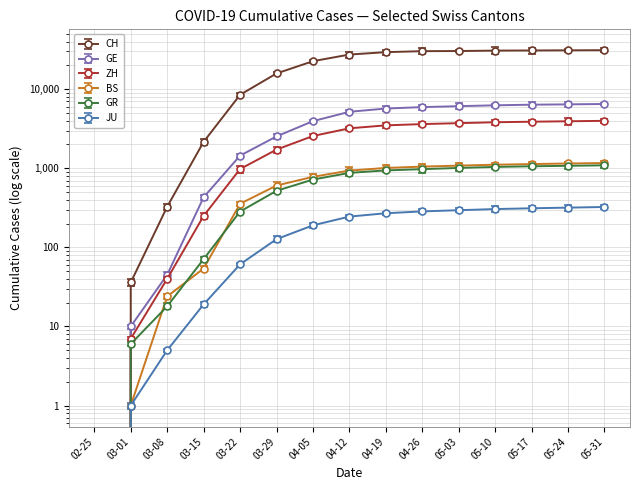

How many lines are shown in the chart?

6